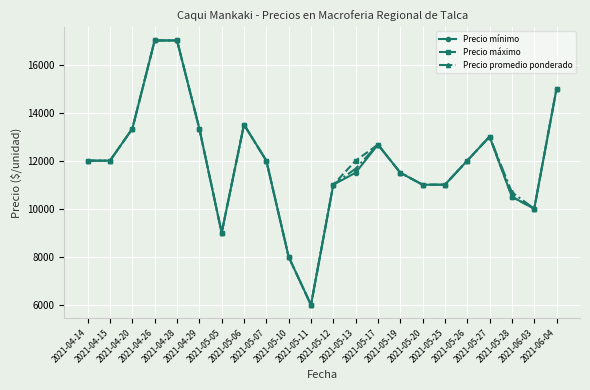

Reading left to right, what are all the values shown in this chart?

Precio mínimo: 12000	12000	13333	17000	17000	13333	9000	13500	12000	8000	6000	11000	11500	12667	11500	11000	11000	12000	13000	10500	10000	15000
Precio máximo: 12000	12000	13333	17000	17000	13333	9000	13500	12000	8000	6000	11000	12000	12667	11500	11000	11000	12000	13000	10500	10000	15000
Precio promedio ponderado: 12000	12000	13333	17000	17000	13333	9000	13500	12000	8000	6000	11000	11667	12667	11500	11000	11000	12000	13000	10684	10000	15000